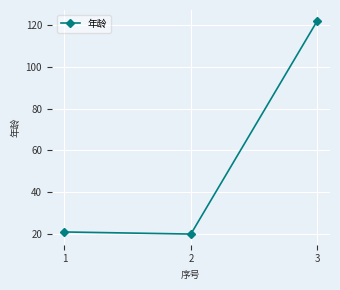

What is the smallest value displayed?

20